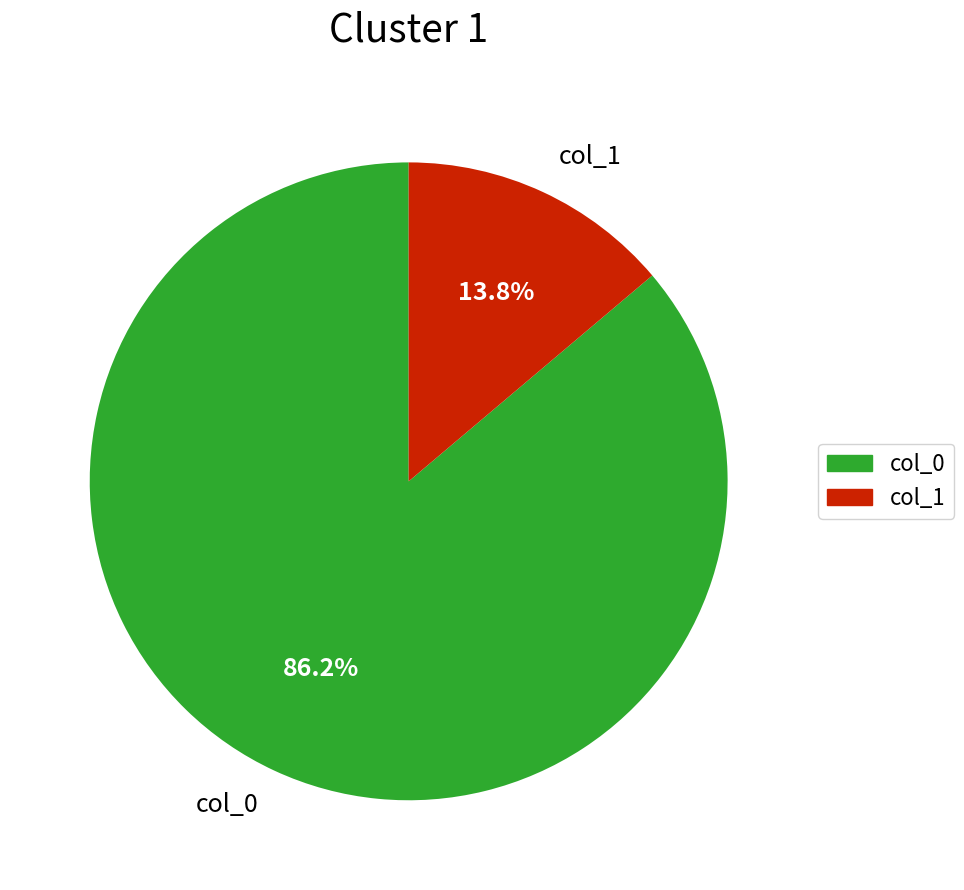

What is the majority slice?

col_0